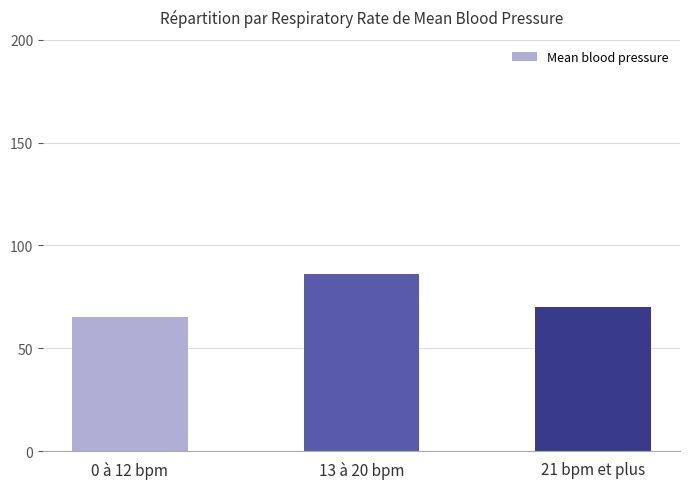

What is the value of the 2nd bar from the left?

86